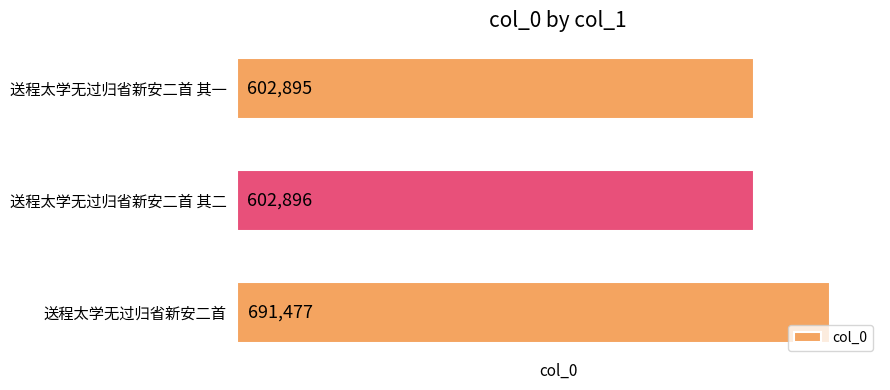

Reading bottom to top, extract all data points from this chart.

691477	602896	602895